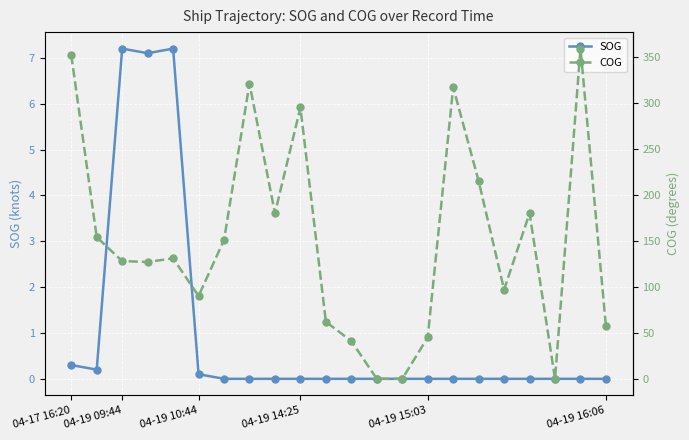

What position from the left is 16?

17